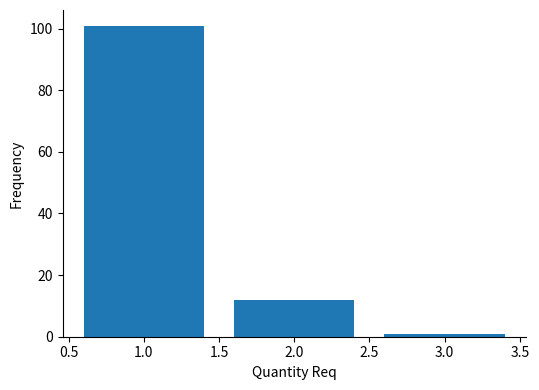

Reading right to left, transcribe all the data shown in this chart.

1	12	101